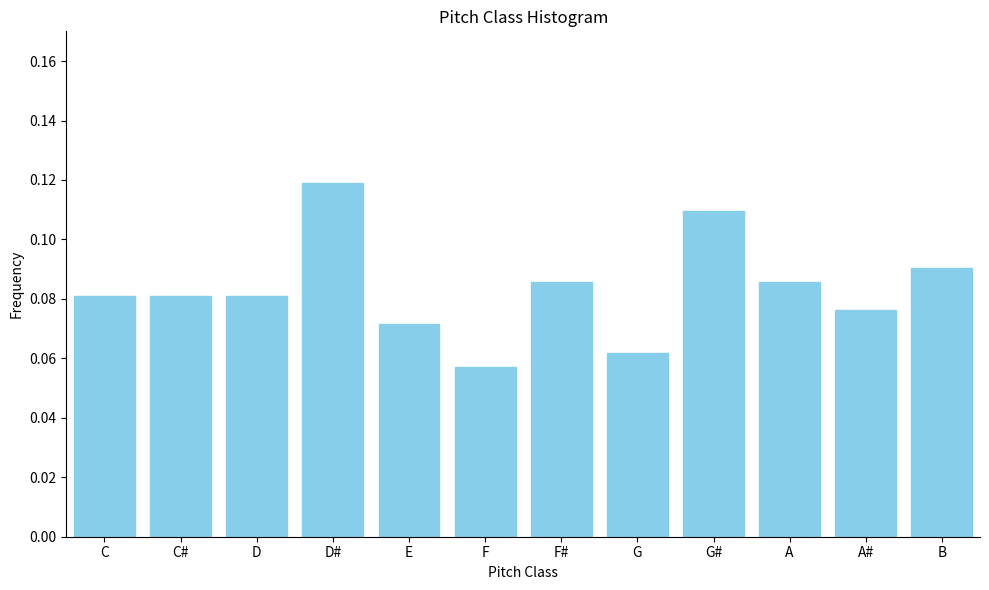

Which category has the highest value across all series?

D#